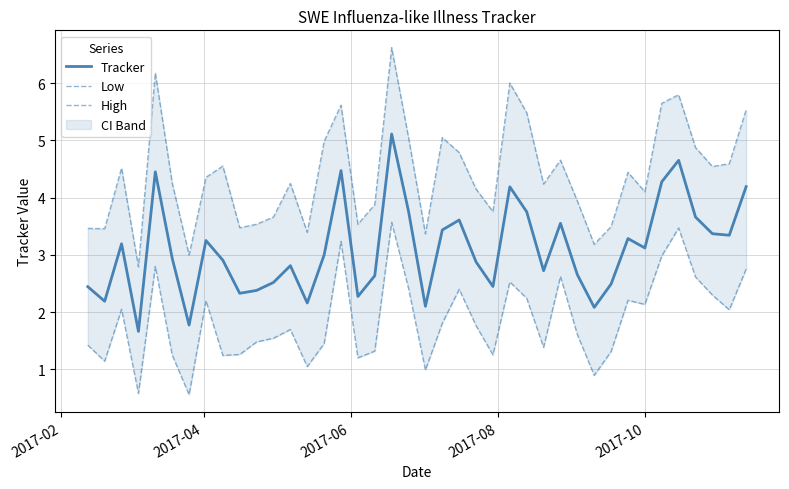

What is the average value of the High series?

4.4